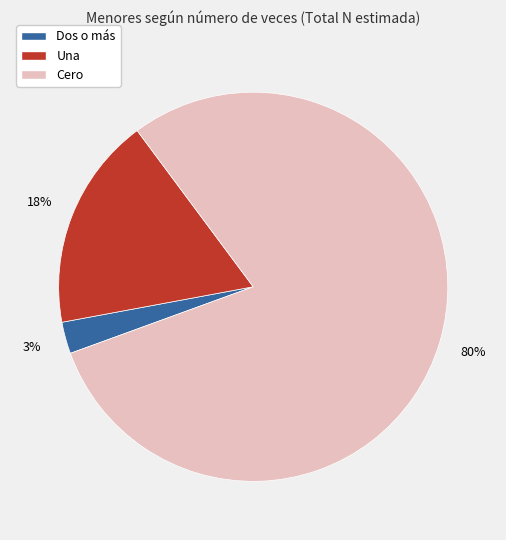

What is the smallest slice in the pie chart?

Dos o más